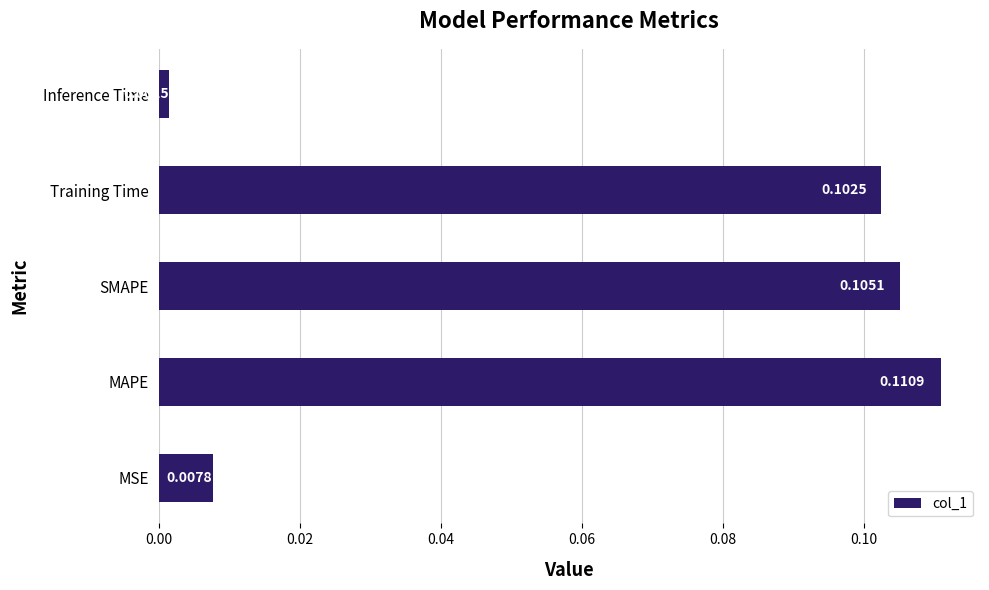

What is the change in value from MSE to Training Time?

+0.1